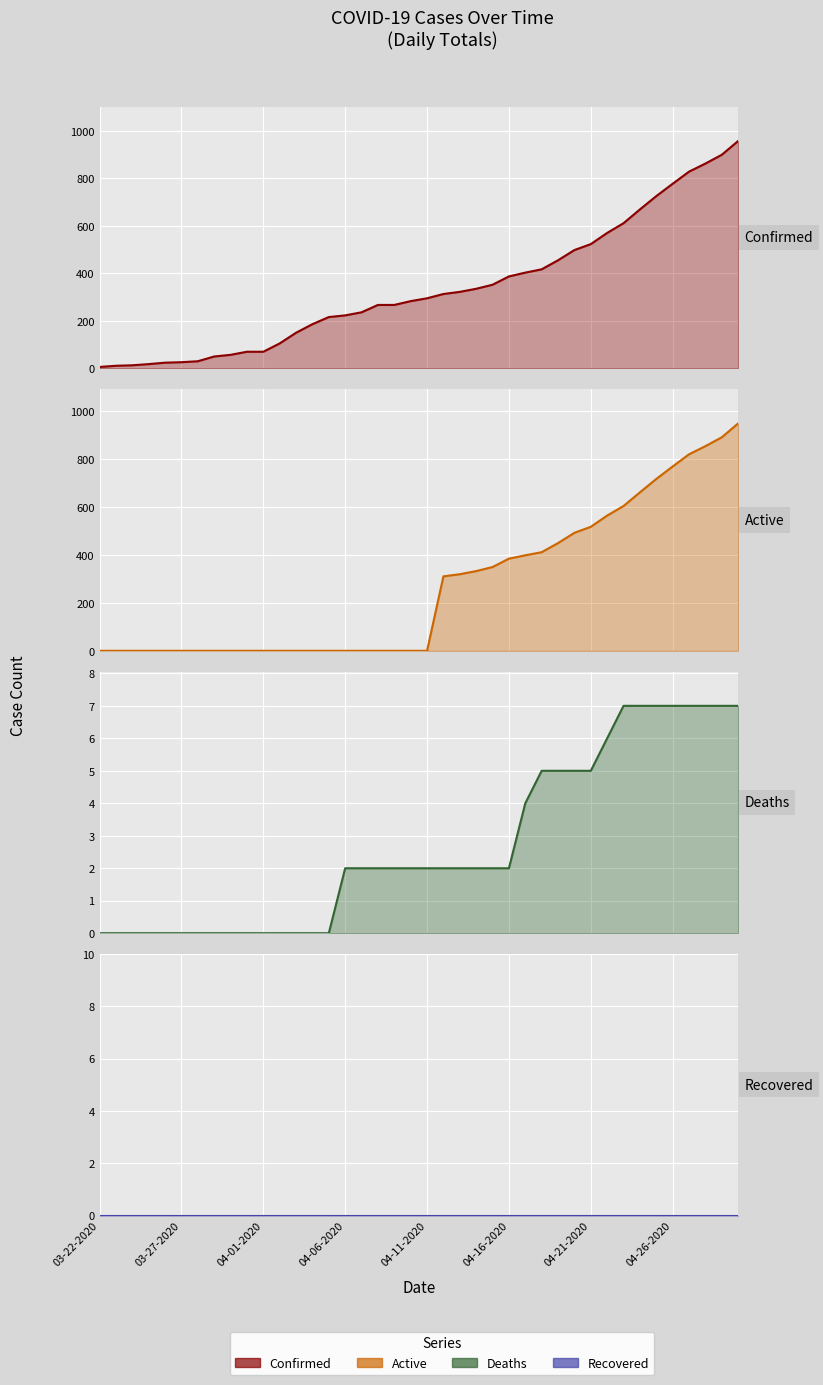

How many times do Deaths and Active cross each other?

1